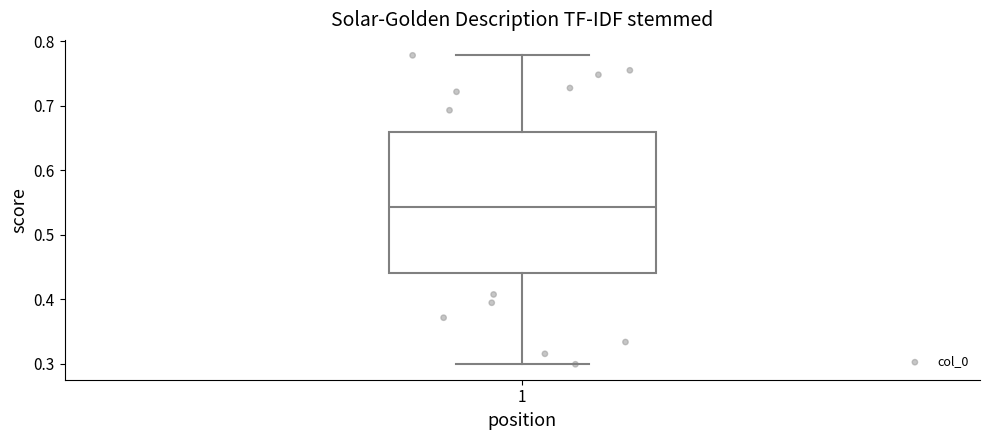

Transcribe this box plot: give where the median line is, the range the box spans, and where the two whiskers end, as read against the y-axis. The values are not printed on the chart, so give them approximately, as read against the axis.

median 0.54, box 0.44 to 0.66, whiskers 0.30 to 0.78